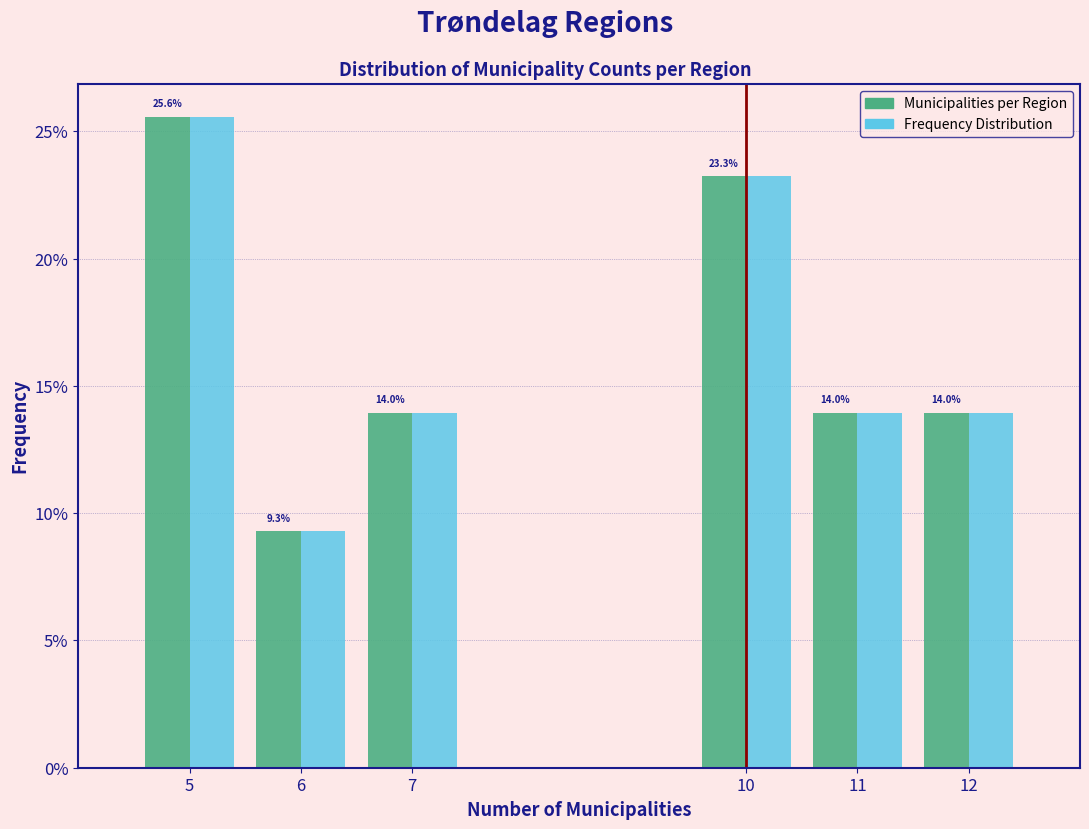

Reading left to right, what are all the values shown in this chart?

Municipalities per Region: 5=25.6	6=9.3	7=14.0	10=23.3	11=14.0	12=14.0
Frequency Distribution: 5=25.6	6=9.3	7=14.0	10=23.3	11=14.0	12=14.0